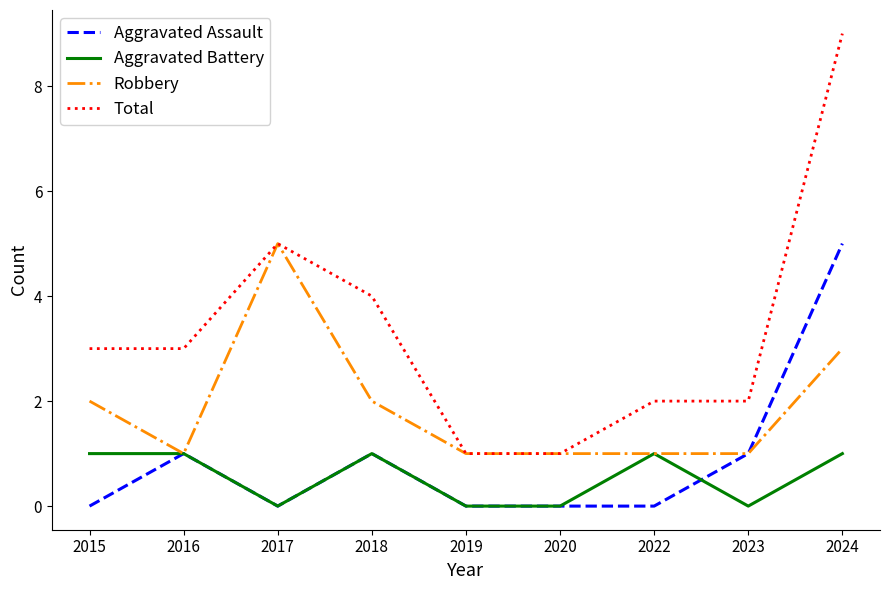

True or false: Aggravated Battery and Aggravated Assault intersect in this chart.

True